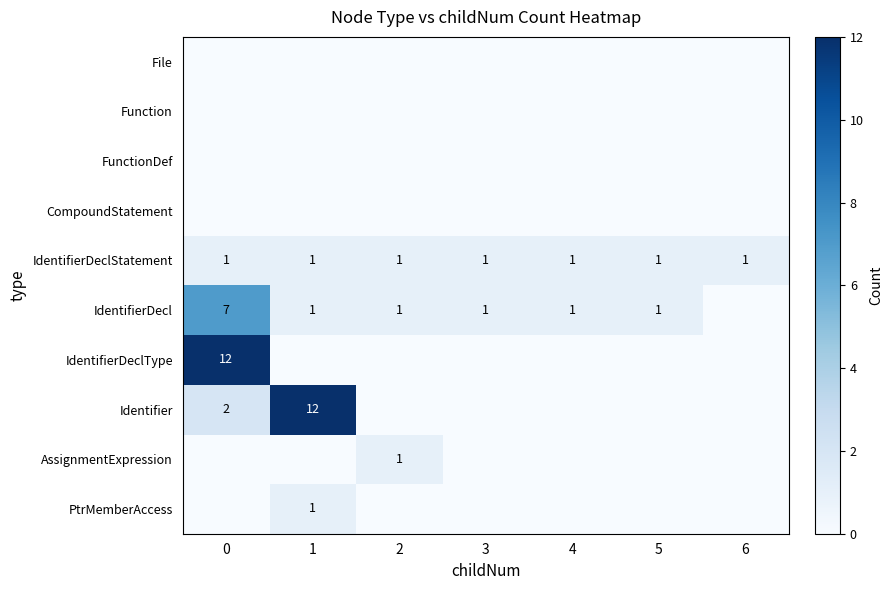

Is it true that IdentifierDecl equals 0 at 3?

False